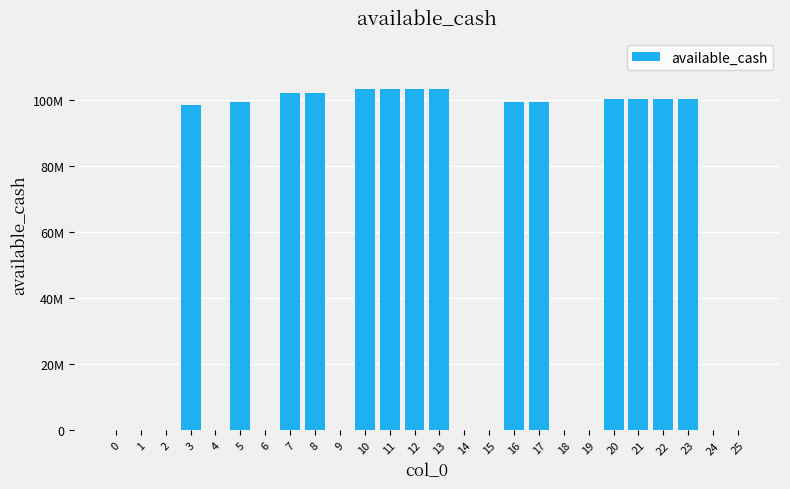

Are the bars horizontal?

No